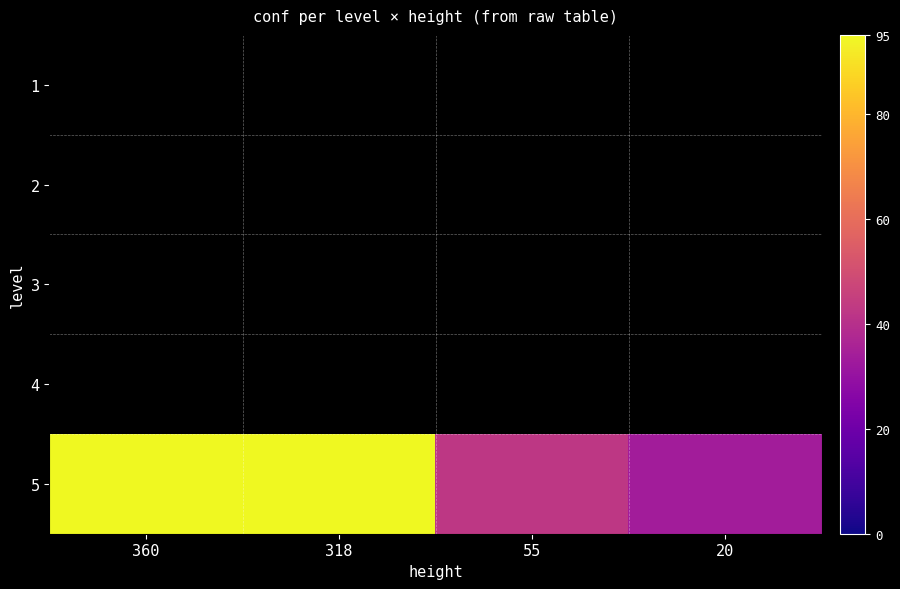

Which series has the largest total across all categories?

5